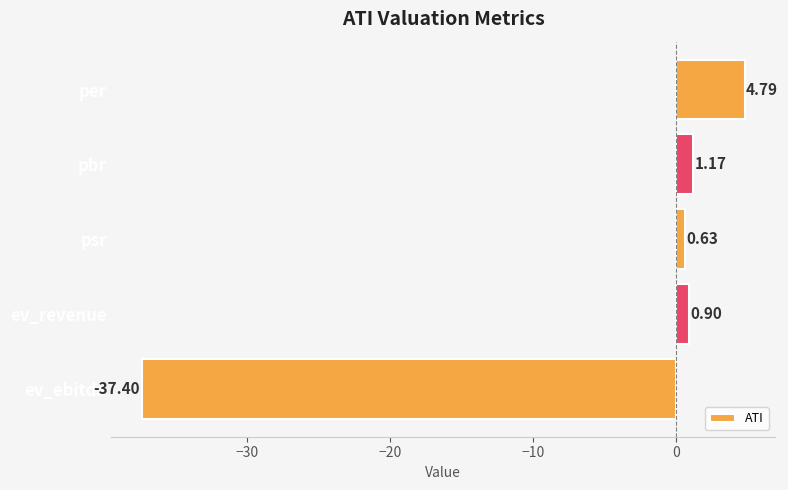

Between per and ev_ebitda, which is larger?

per